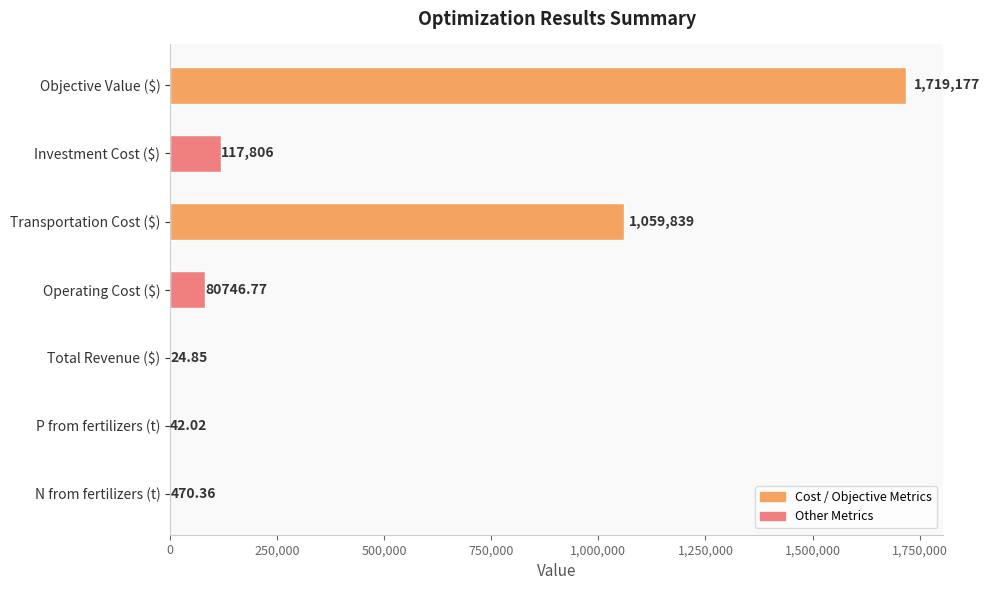

How many distinct data groups are displayed?

1